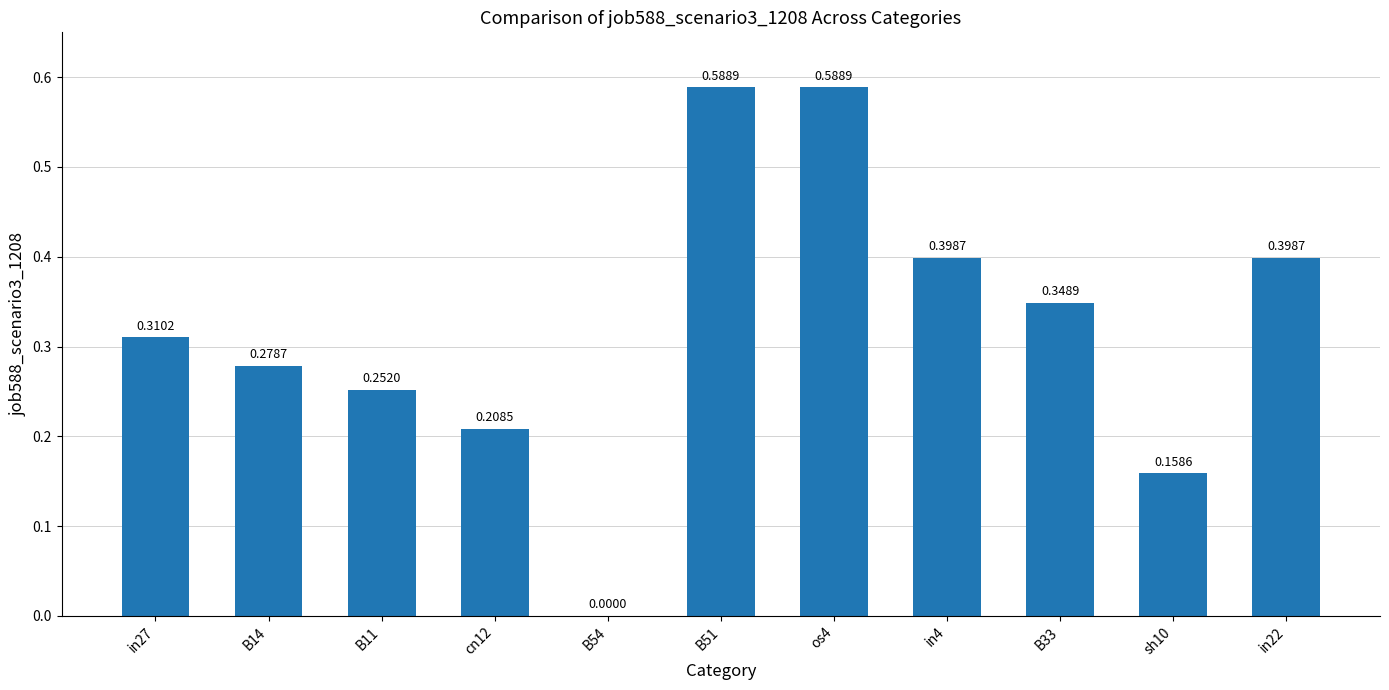

What is the change in value from in27 to in4?

+0.1